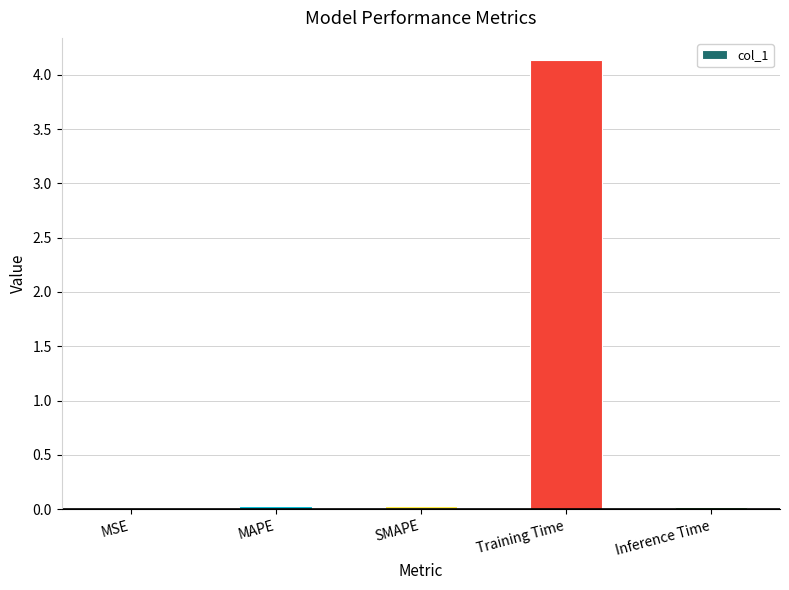

Which has a higher value, Inference Time or Training Time?

Training Time